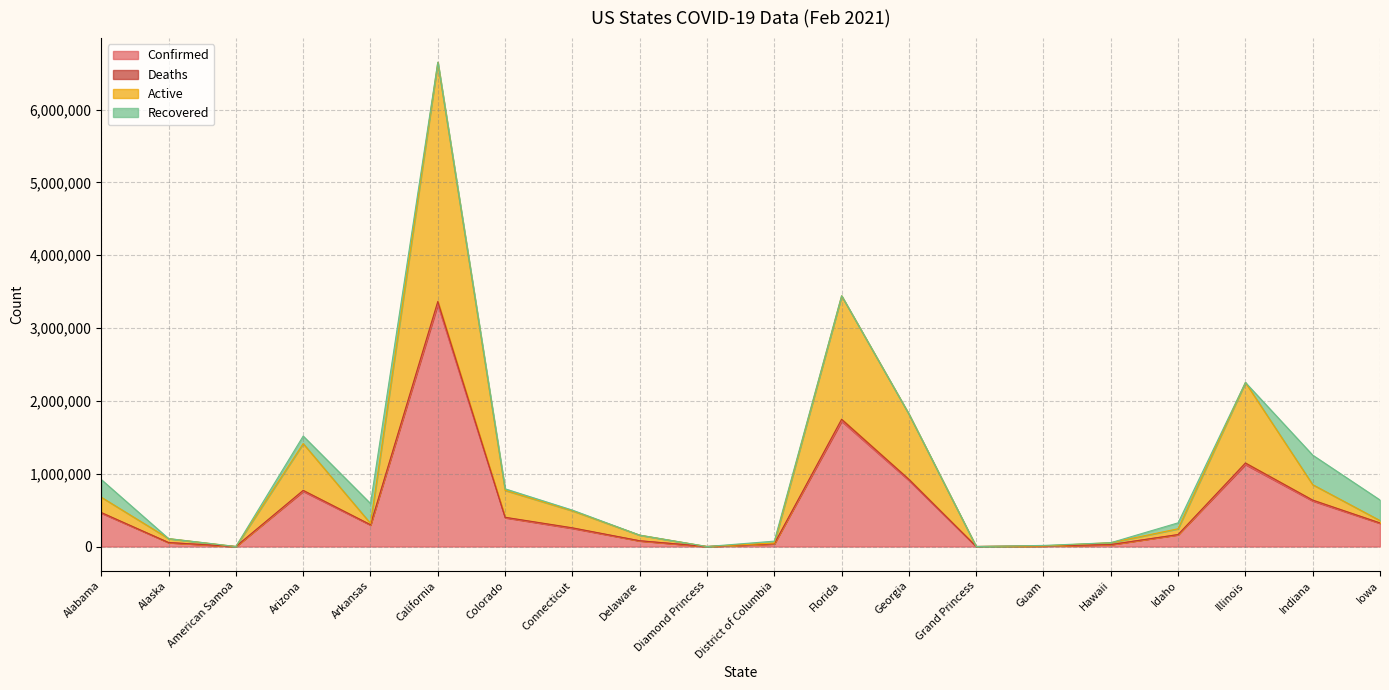

At which category is the sum across all series the highest?

California